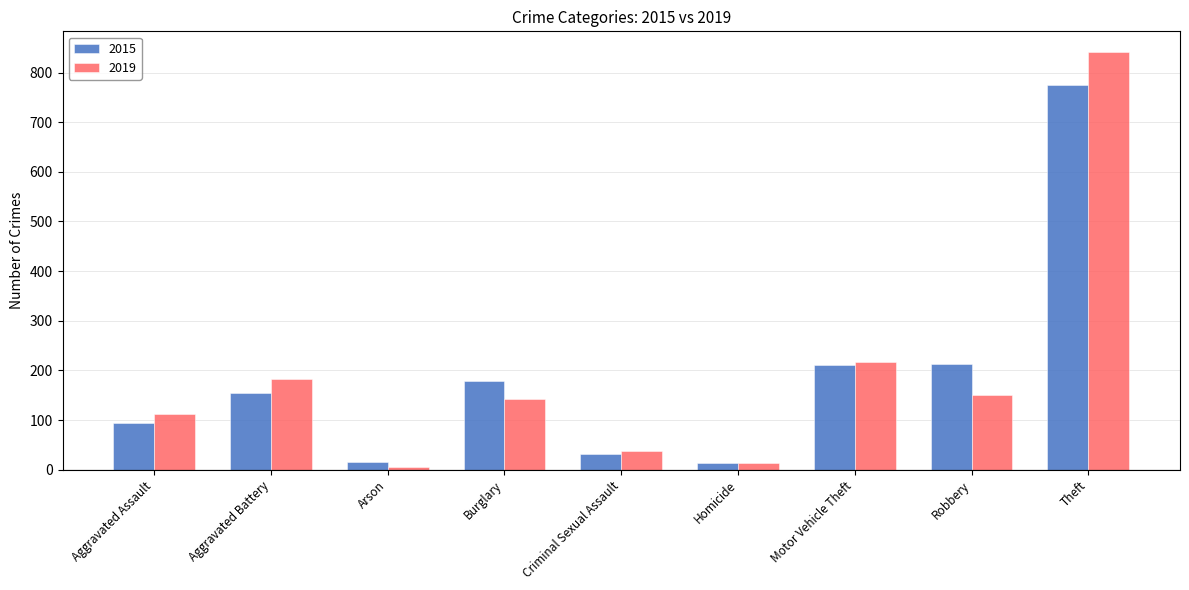

Rank the series by their maximum value, from lowest to highest.

2015, 2019